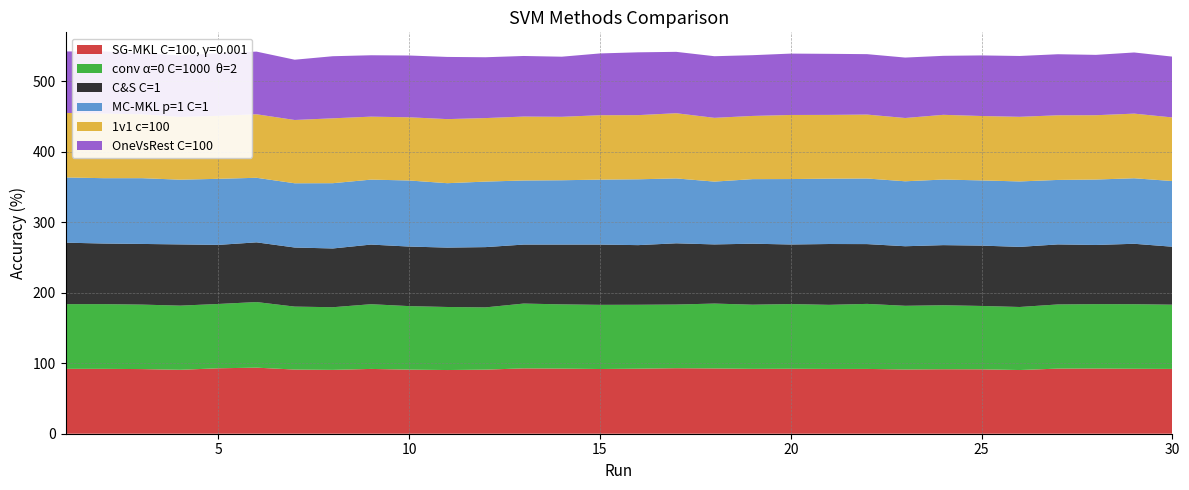

Reading left to right, what are all the values shown in this chart?

SG-MKL C=100, γ=0.001: 92.0	92.0	91.7	90.6	92.8	93.7	91.0	90.5	91.9	90.9	90.3	90.9	92.7	92.3	91.8	92.2	92.9	92.6	92.0	92.1	91.9	91.9	91.1	91.4	91.3	90.3	92.3	92.4	92.1	91.9
conv α=0 C=1000  θ=2: 91.8	91.8	91.4	91.0	91.2	93.0	89.3	88.8	91.8	90.1	89.4	88.3	91.9	91.1	91.0	90.6	90.3	92.0	91.0	91.8	90.9	92.2	90.3	90.8	89.9	89.4	91.0	91.3	91.5	91.1
C&S C=1: 87.1	85.9	86.0	86.8	83.8	84.7	83.8	83.3	84.6	84.4	84.2	85.5	83.7	84.8	85.5	84.6	86.8	83.9	86.5	84.4	86.2	84.8	84.4	85.2	85.6	85.2	85.1	83.9	85.7	82.2
MC-MKL p=1 C=1: 92.4	92.7	93.2	91.8	93.7	91.5	91.1	92.6	92.1	93.7	91.3	92.9	90.9	91.2	92.1	93.3	92.0	89.1	91.5	92.8	92.7	93.0	92.1	93.0	92.4	92.8	91.4	92.8	92.9	93.1
1v1 c=100: 91.5	91.5	90.5	89.0	89.3	90.1	89.7	92.0	89.3	89.6	90.9	90.1	90.6	90.0	91.3	91.0	92.4	90.4	89.6	90.9	90.4	90.6	89.7	91.8	91.3	91.7	91.7	91.2	91.7	90.2
OneVsRest C=100: 87.1	88.2	87.0	87.1	88.8	88.8	85.5	88.0	87.0	87.6	88.2	86.2	85.9	85.2	87.6	89.1	87.0	87.4	86.1	87.0	86.6	85.7	85.7	83.7	85.9	86.2	86.6	85.6	86.7	86.2